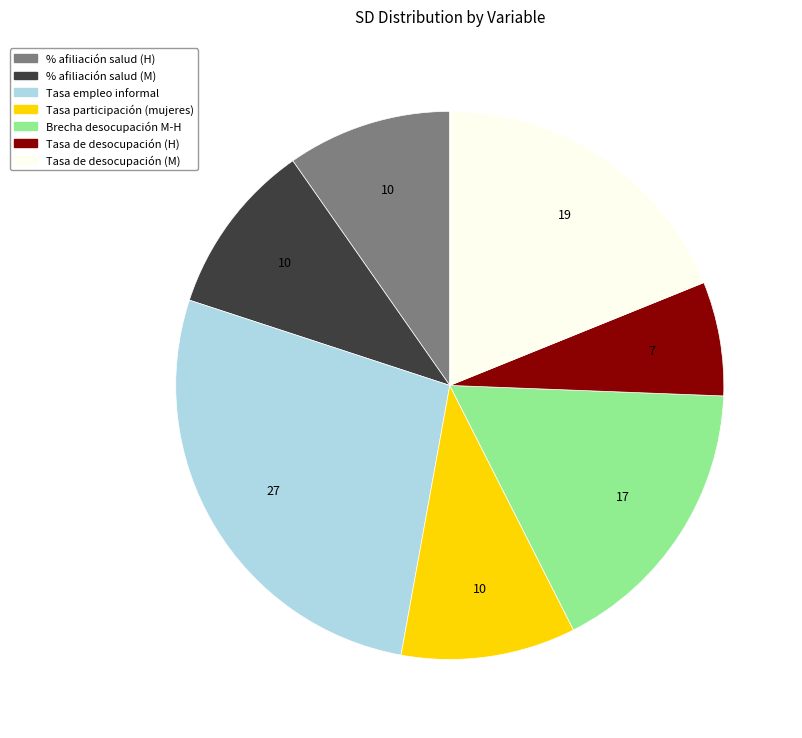

Between Brecha desocupación M-H and Tasa empleo informal, which is larger?

Tasa empleo informal